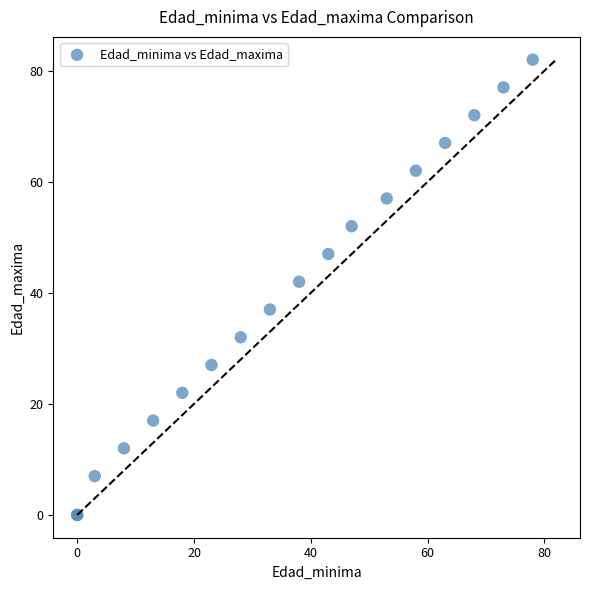

What Y value in the scatter plot is closest to 41?

42